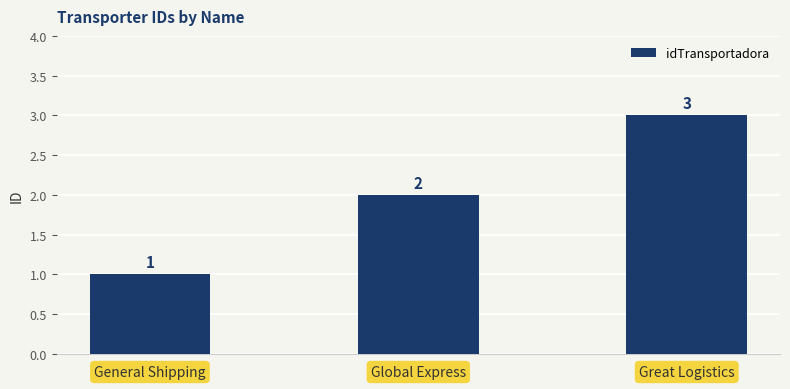

Are the bars horizontal?

No